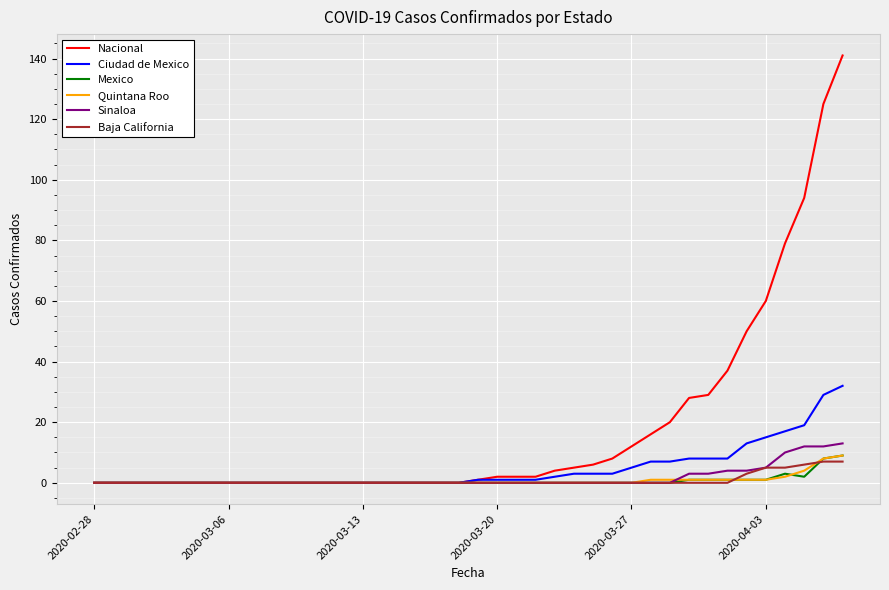

What is the maximum value for Quintana Roo?

9